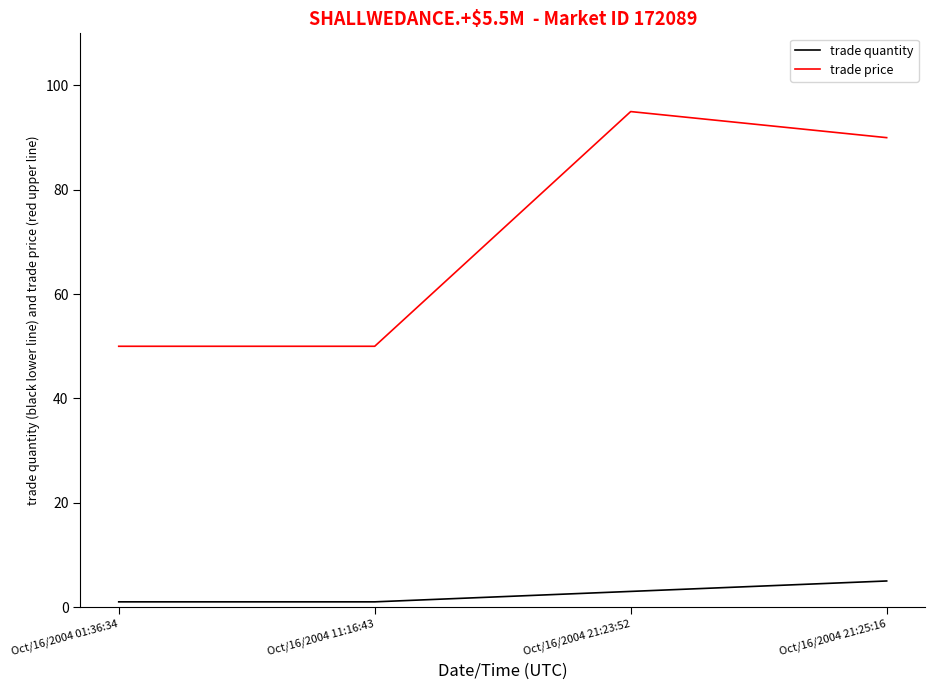

The trade price series shows 50 at Oct/16/2004 01:36:34. True or false?

True